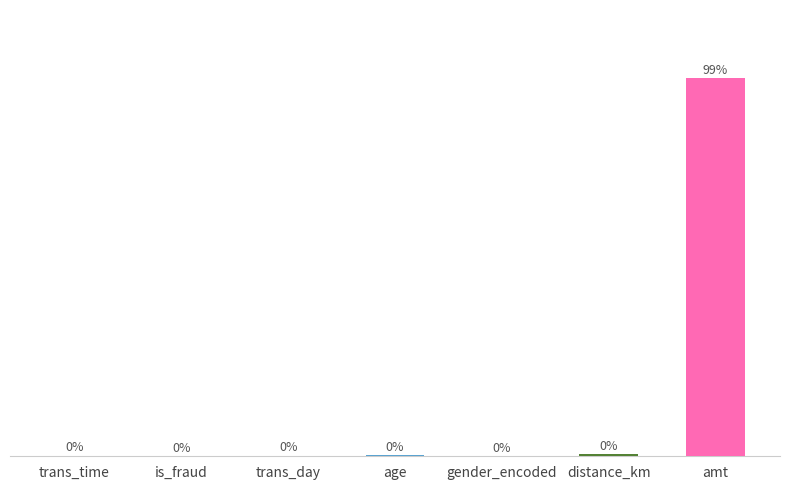

What is the change in value from gender_encoded to distance_km?

+0.5